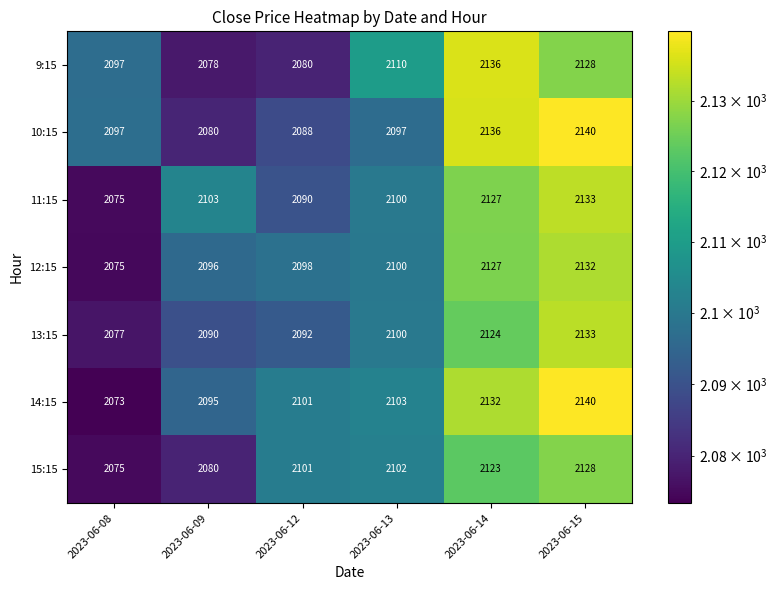

What is the difference between the maximum and minimum values in the 15:15 series?

53